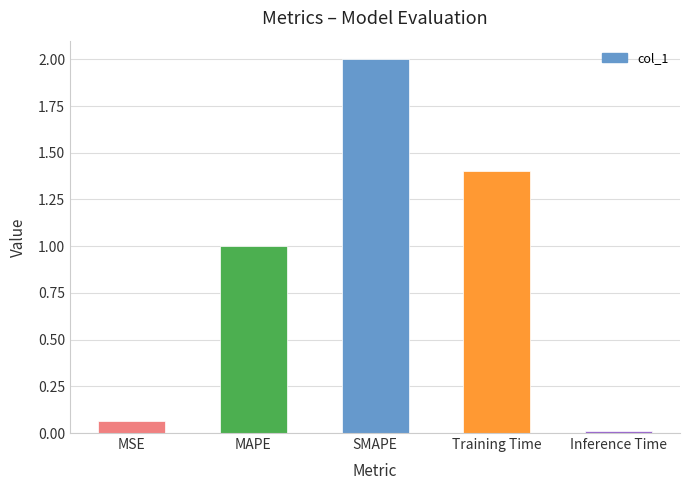

What is the difference between the second highest and second lowest values?

1.3